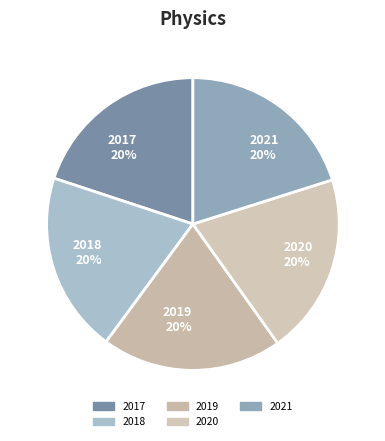

What percentage is the 2019 slice, to the nearest percent?

20%